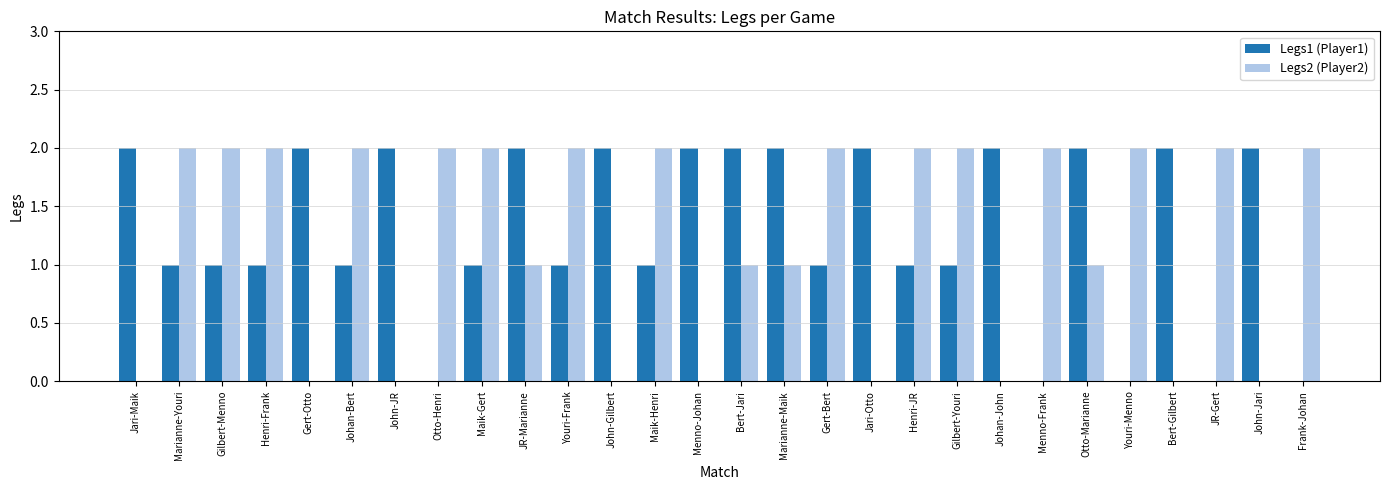

What is the total value across all series at Maik-Henri?

3